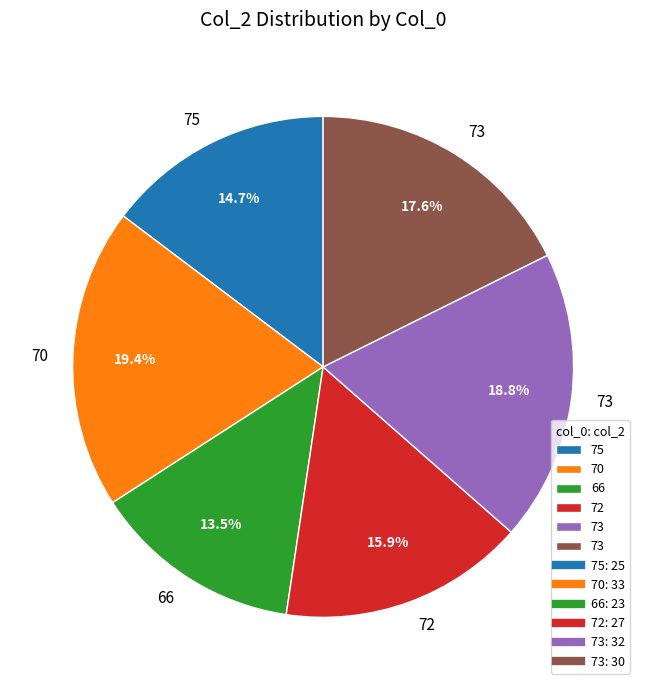

Is there any slice that represents more than half of the pie?

No